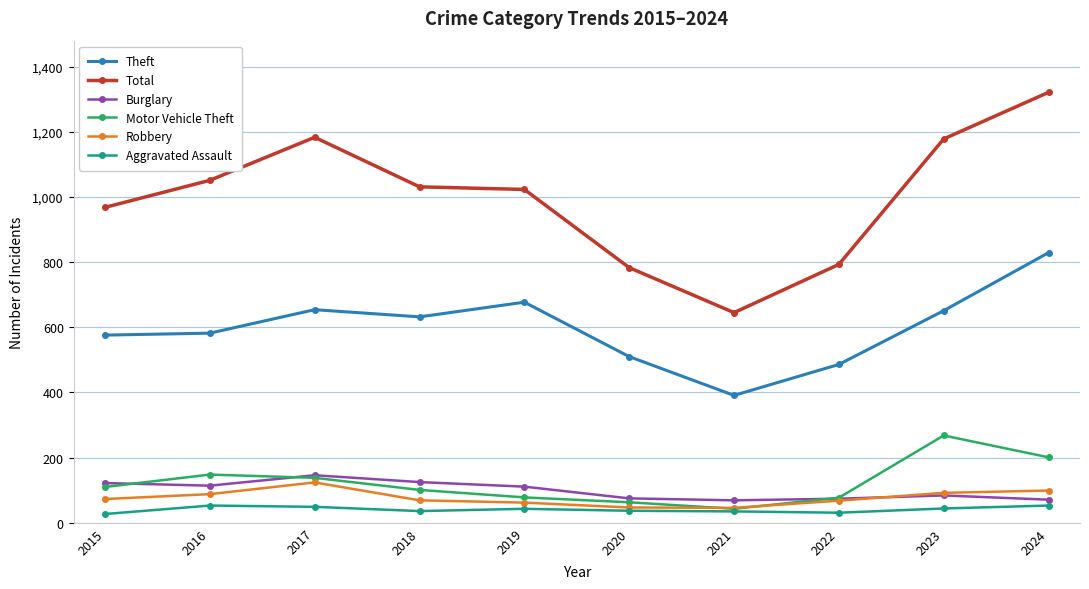

Does the chart have visible grid lines?

Yes